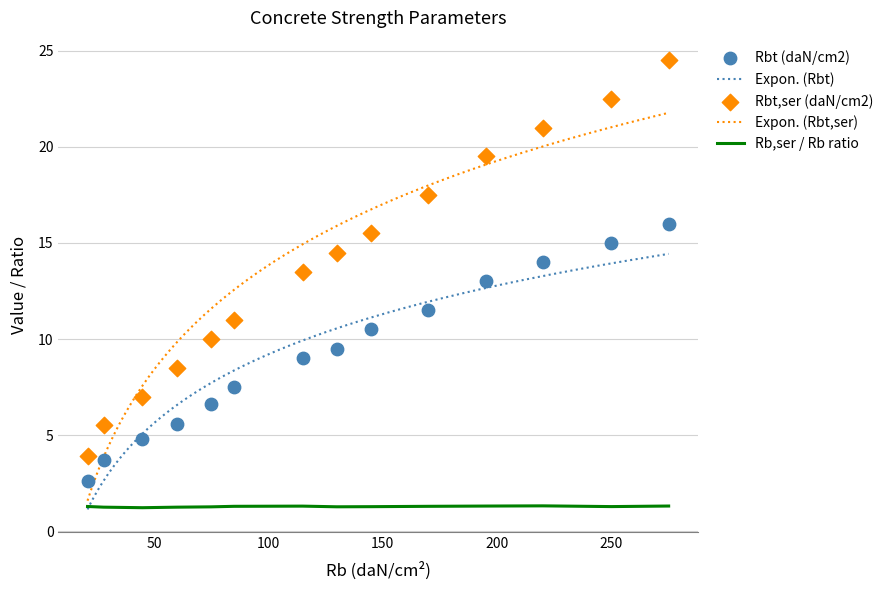

Which series has the largest total across all categories?

Rb (daN/cm2)